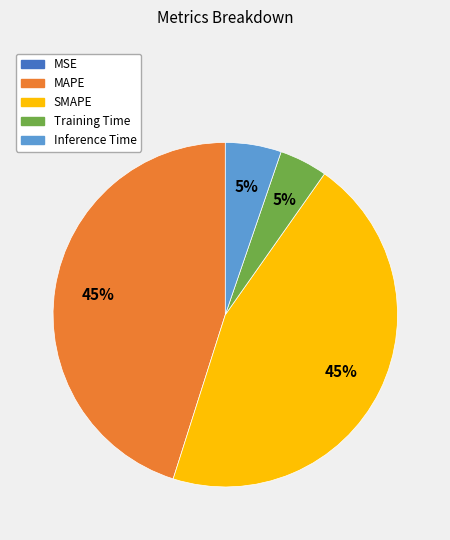

Does Inference Time represent more than half of the total?

No